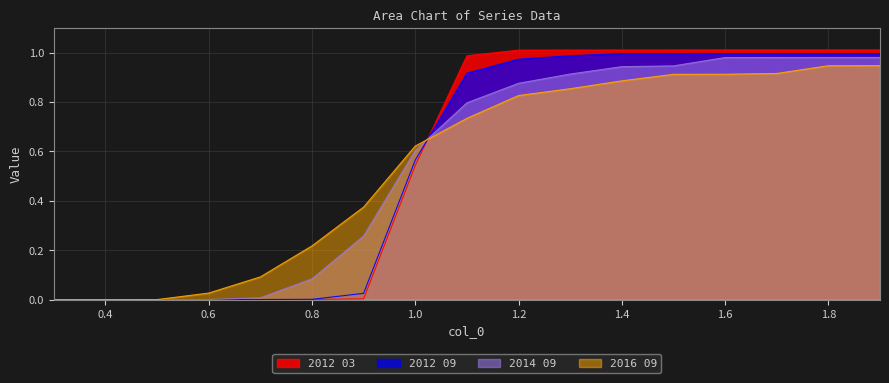

What are all the series names shown in the legend?

2012 03, 2012 09, 2014 09, 2016 09